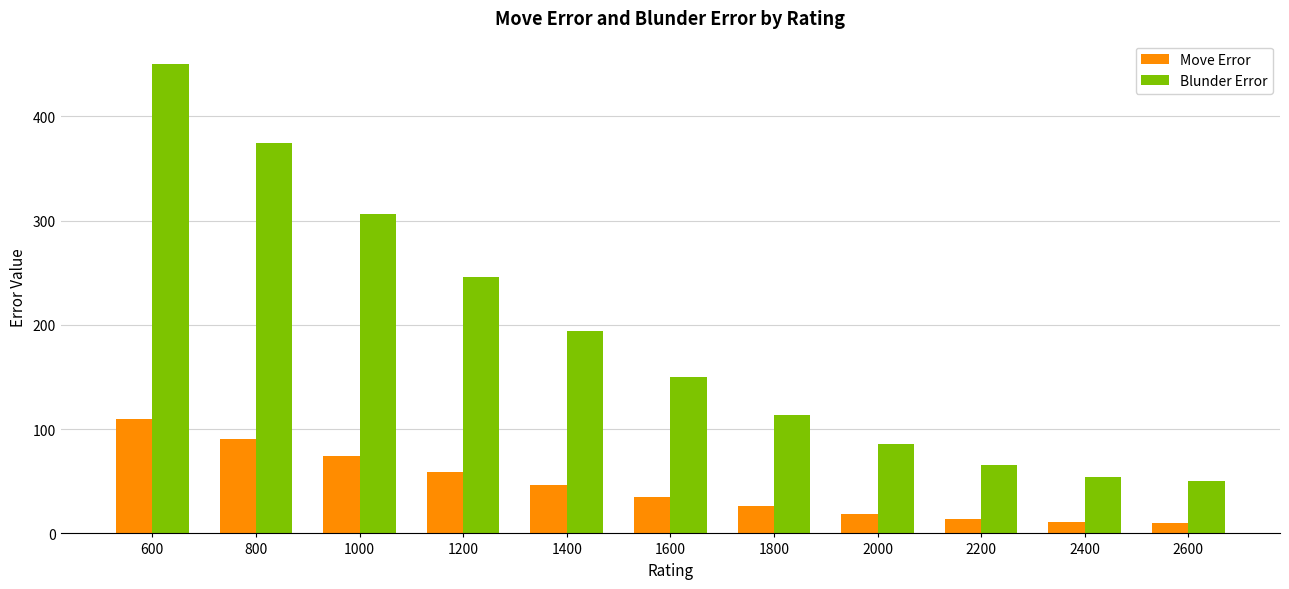

What is the difference between the highest and lowest values at 600?

340